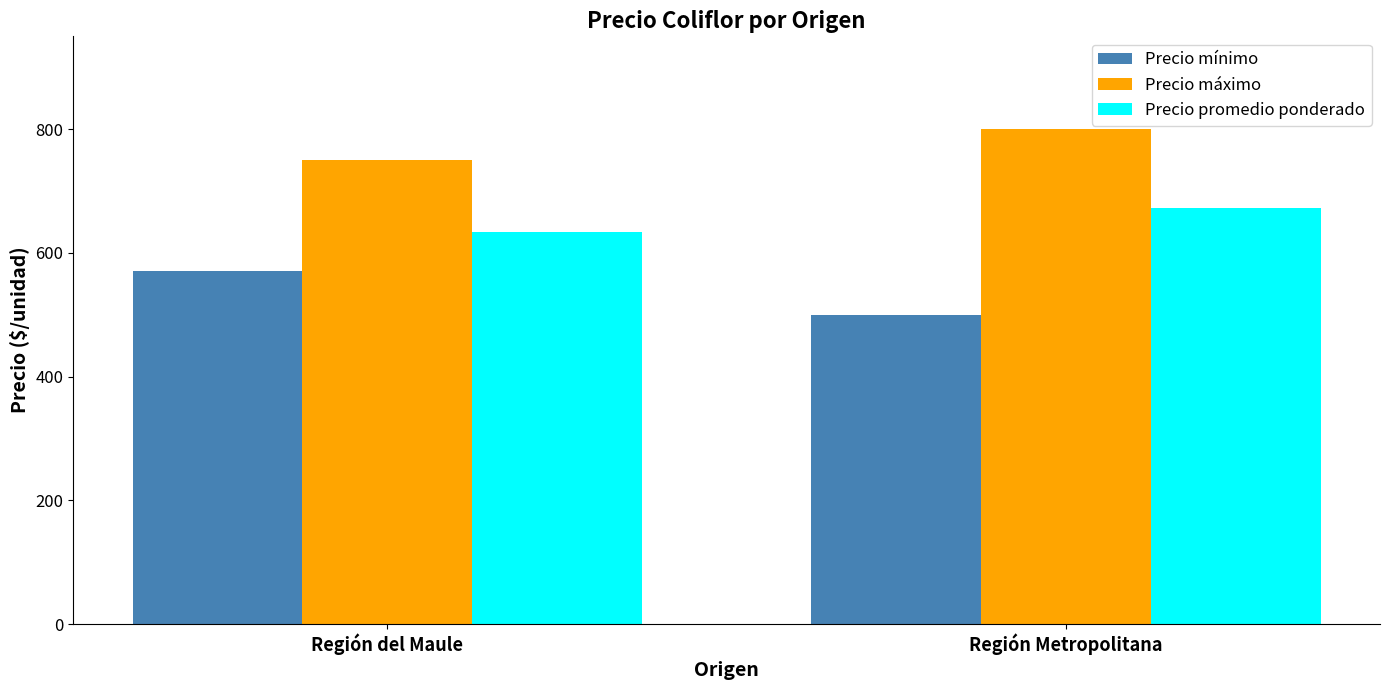

What is the value of the Precio mínimo bar at the 1st from the left?

570